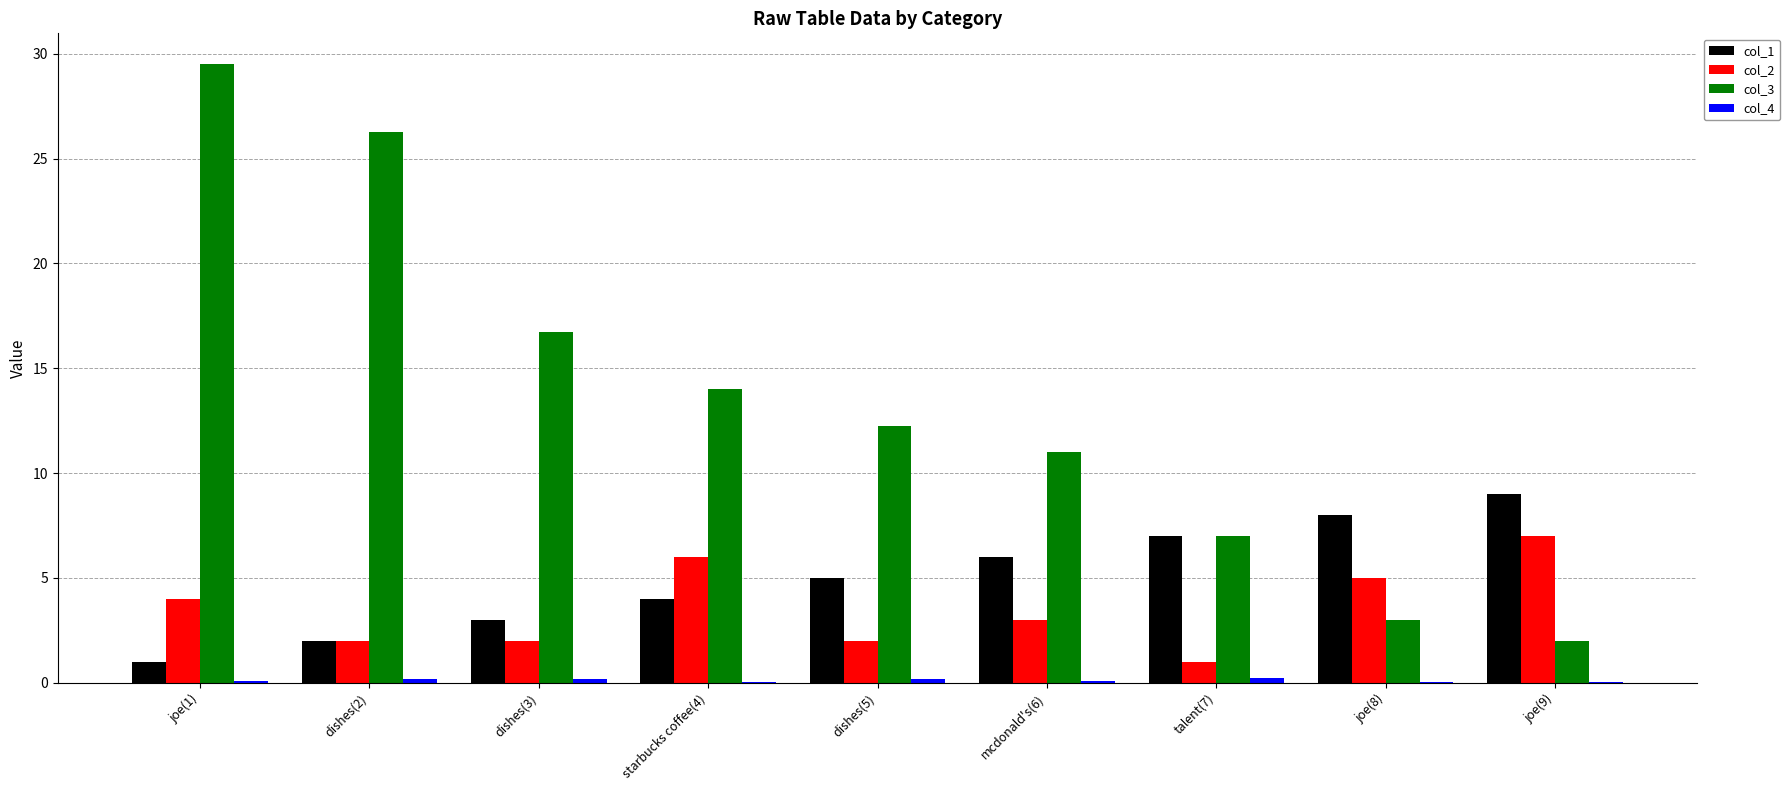

What is the highest value of the col_3 series?

29.5